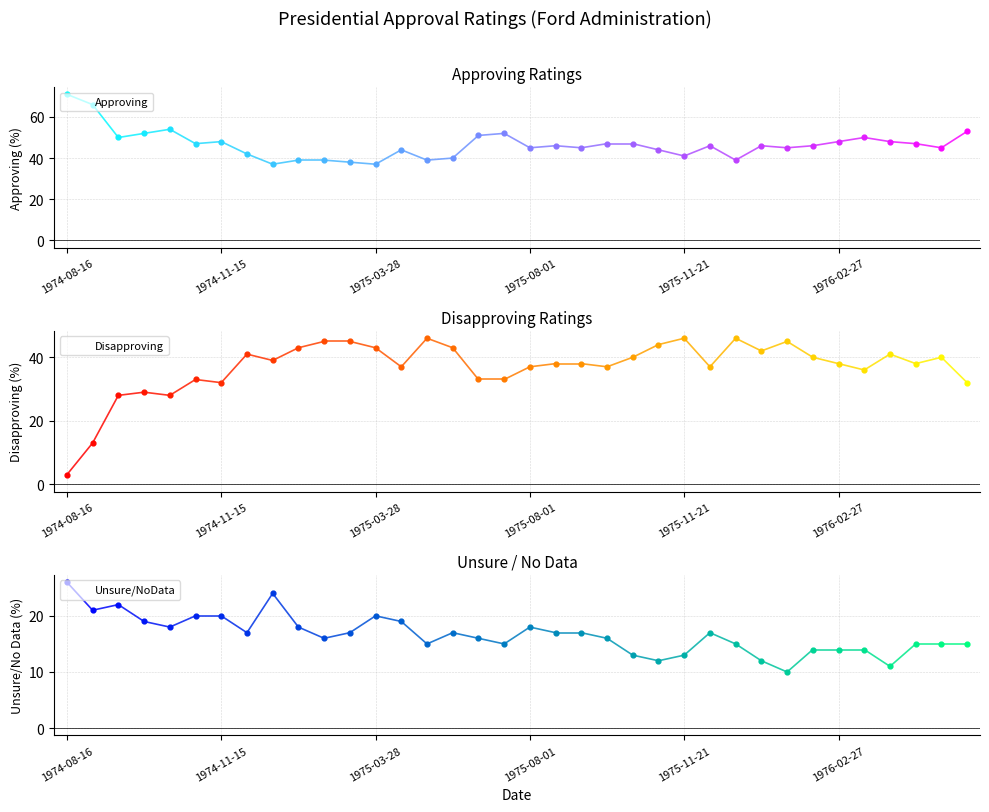

Which series contains the highest Y value?

Approving